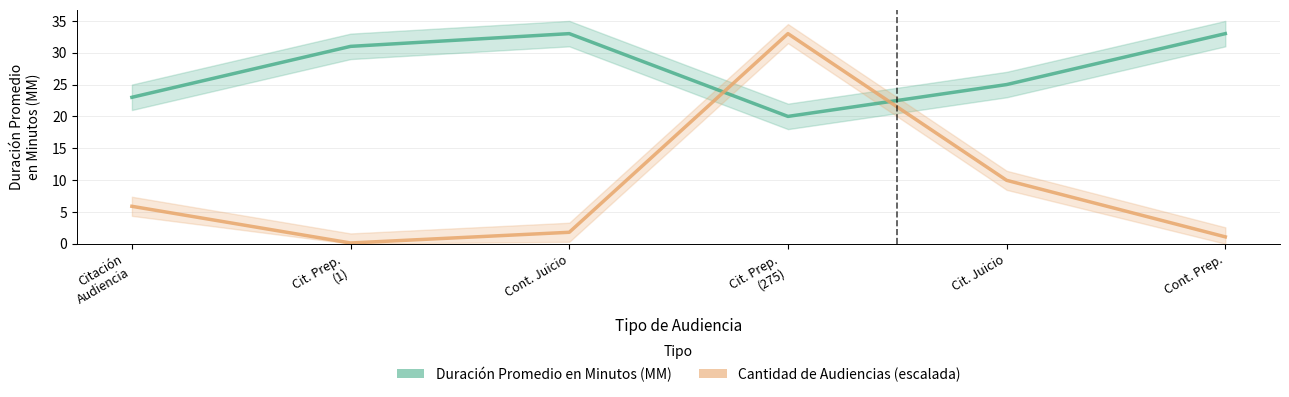

What are all the series names shown in the legend?

Duración Promedio en Minutos (MM), Cantidad de Audiencias (escalada)